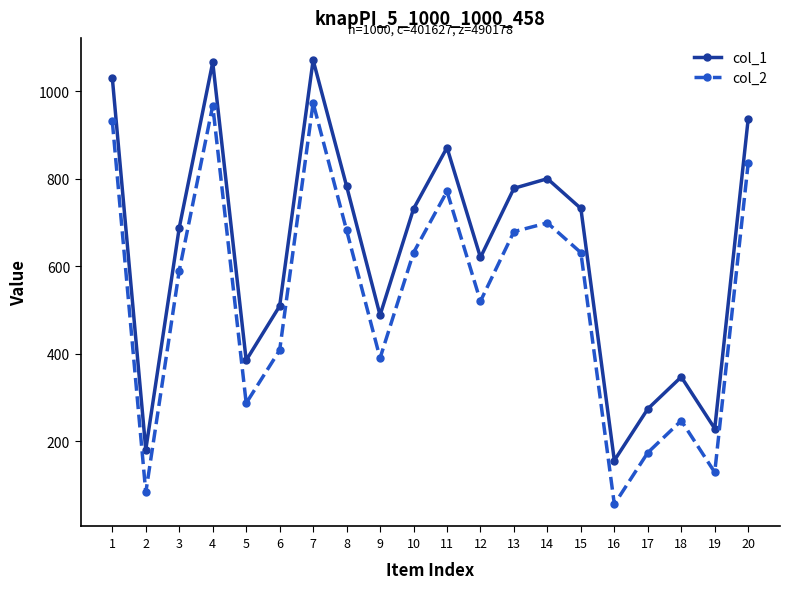

List the series in order of their overall mean, highest first.

col_1, col_2